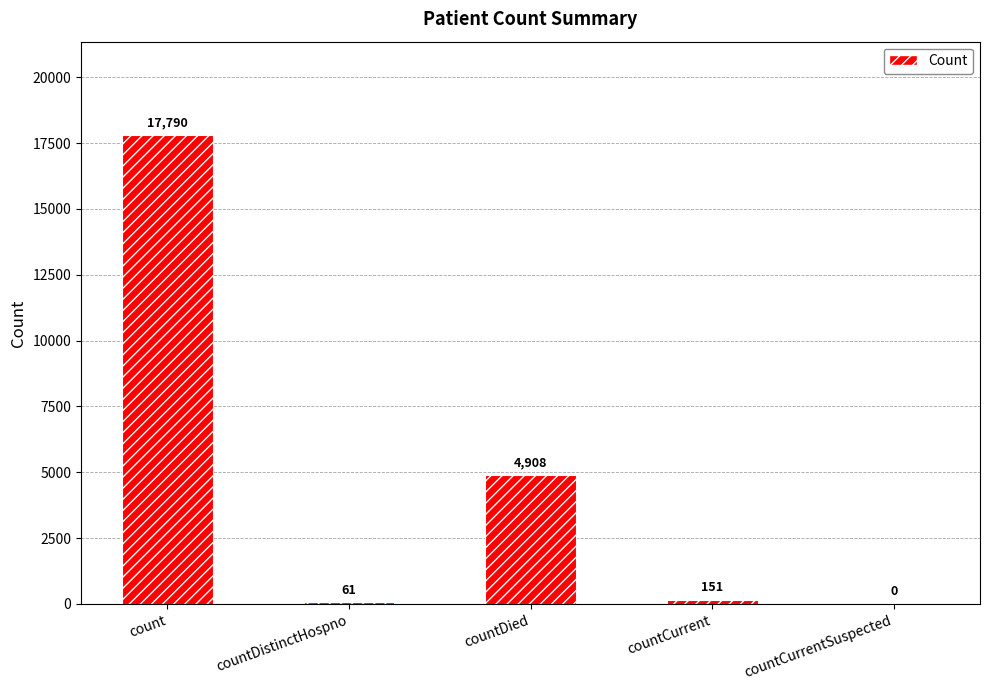

What is the change in value from count to countCurrent?

-17639